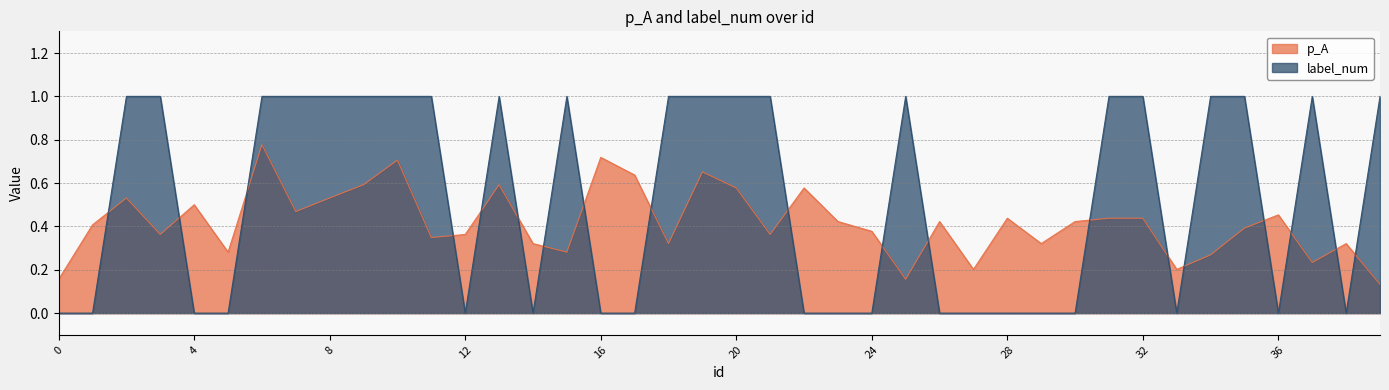

Rank the categories by p_A value from lowest to highest.

39, 0, 25, 27, 33, 37, 34, 5, 15, 14, 18, 29, 38, 11, 3, 12, 21, 24, 35, 1, 23, 26, 30, 28, 31, 32, 36, 7, 4, 2, 8, 20, 22, 9, 13, 17, 19, 10, 16, 6